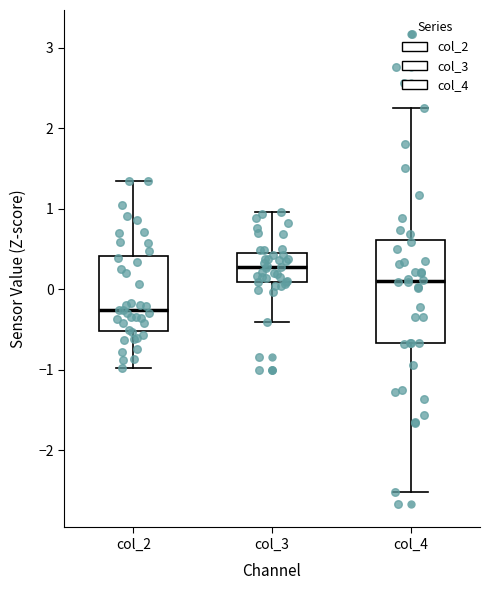

Reading left to right, transcribe this box plot: for each box, give where its median line is, the range the box spans, and where its two whiskers end, as read against the y-axis. The values are not printed on the chart, so give them approximately, as read against the axis.

col_2: median -0.3, box -0.5 to 0.4, whiskers -1.0 to 1.3
col_3: median 0.3, box 0.1 to 0.4, whiskers -0.4 to 1.0
col_4: median 0.1, box -0.7 to 0.6, whiskers -2.5 to 2.2